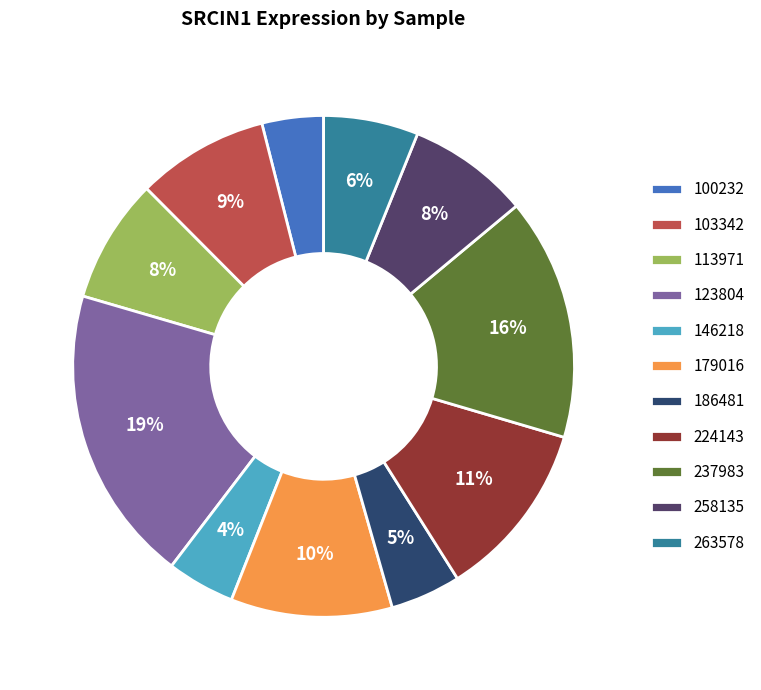

Does any single category account for the majority?

No